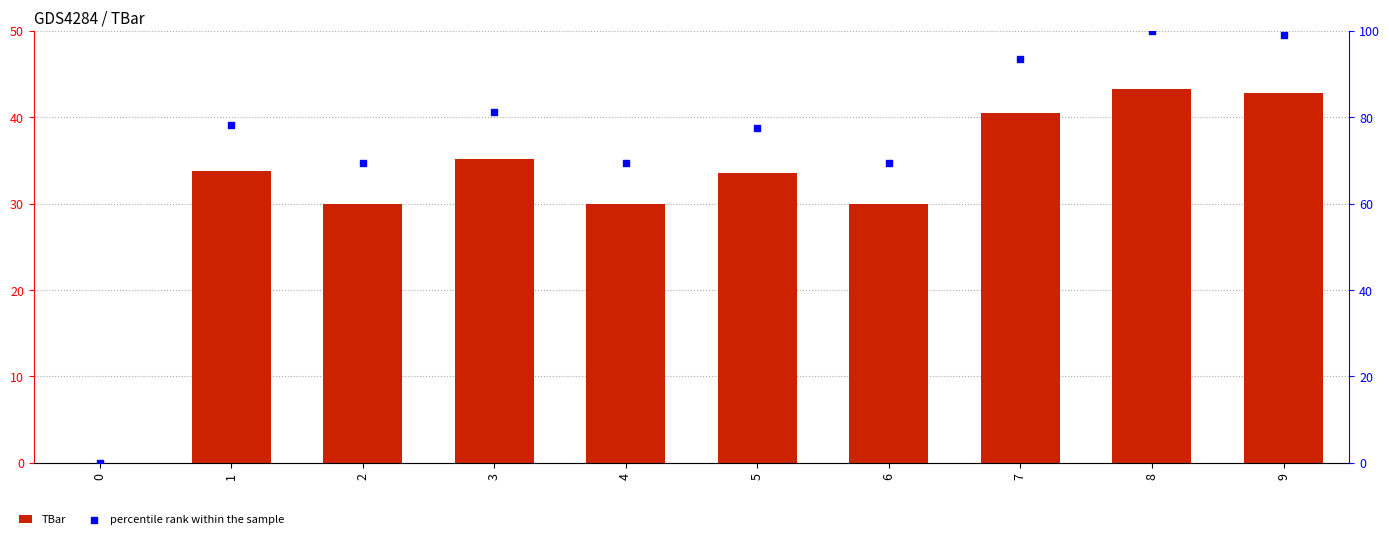

Is the value of TBar at 5 greater than the value of percentile rank within the sample at 5?

No